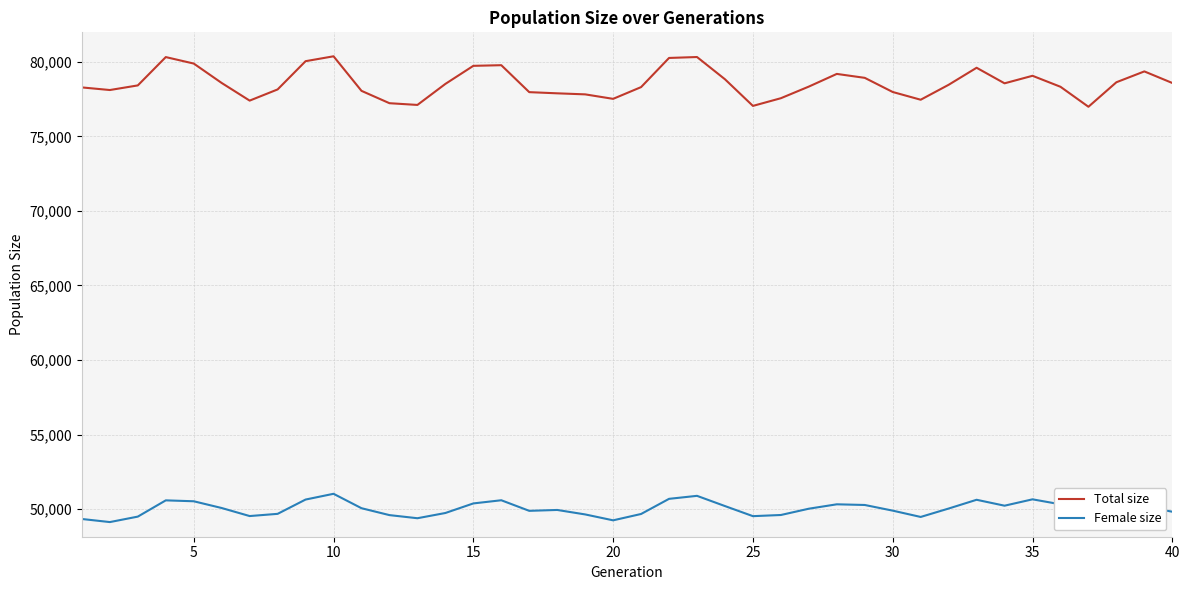

Rank the series by their maximum value, from lowest to highest.

Female size, Total size